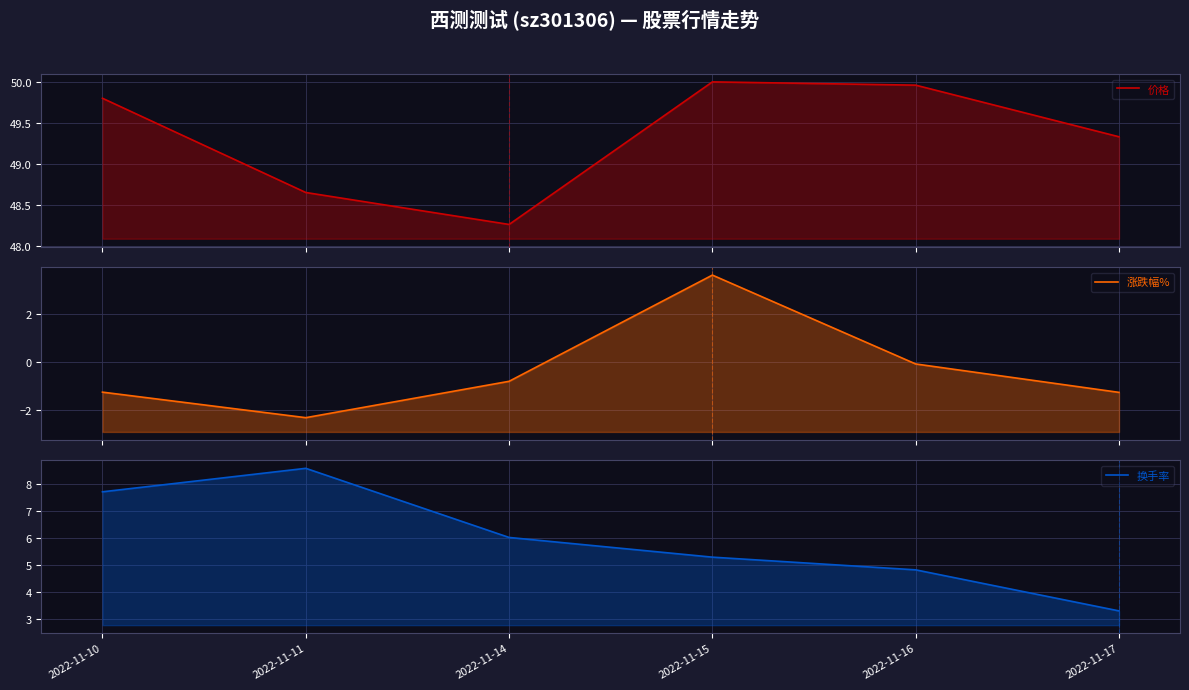

What is the value of the 价格 point at the 3rd from the left?

48.3